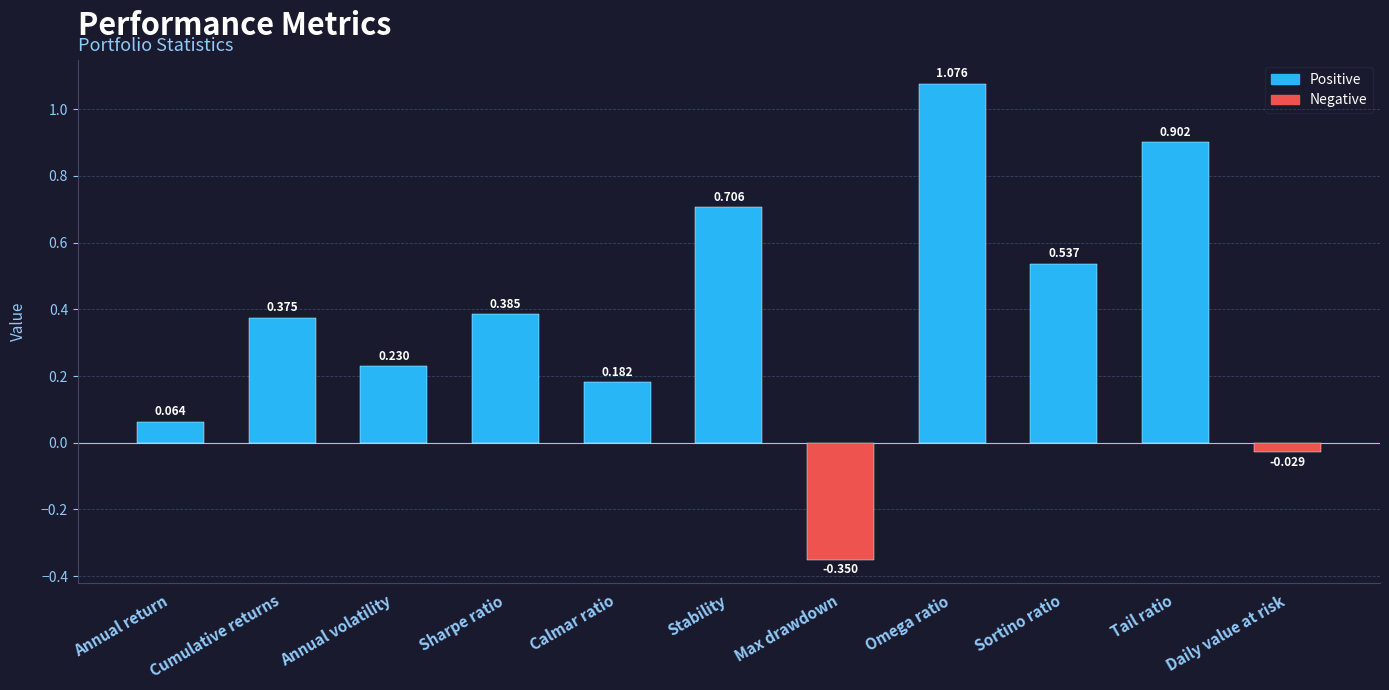

Where is the data nearest to the value 0?

Daily value at risk